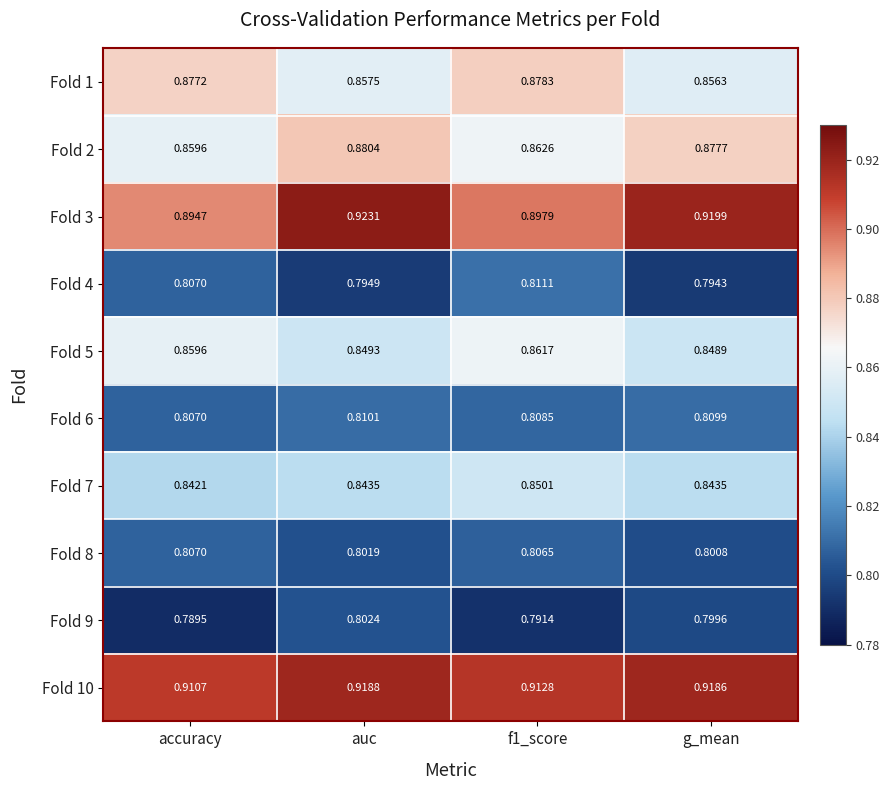

Rank the series by their maximum value, from lowest to highest.

Fold 9, Fold 8, Fold 6, Fold 4, Fold 7, Fold 5, Fold 1, Fold 2, Fold 10, Fold 3